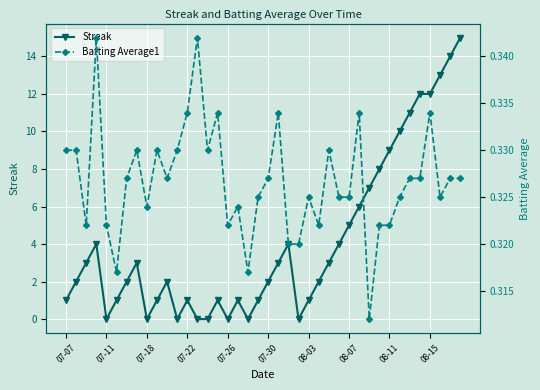

What is the maximum value shown in the chart?

15.0